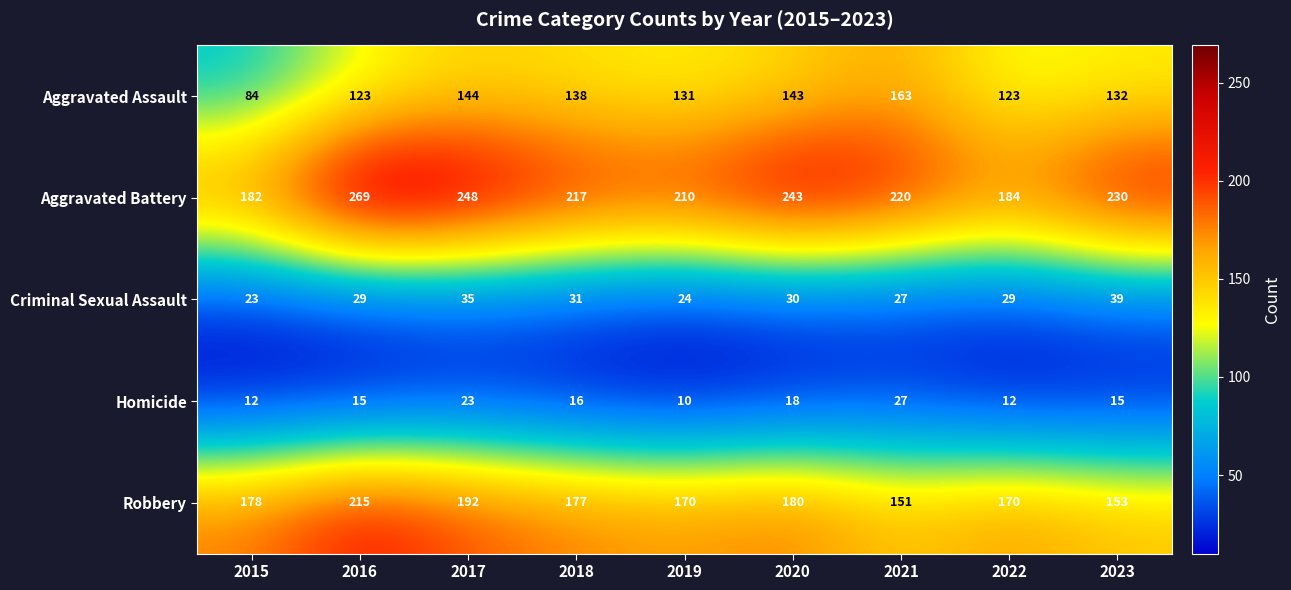

Where does the Aggravated Battery series first go above 220?

2016